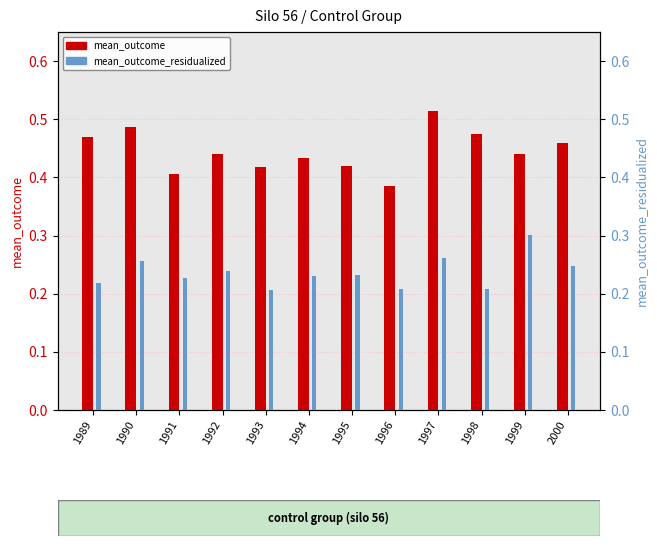

Count the number of data series in this chart.

2